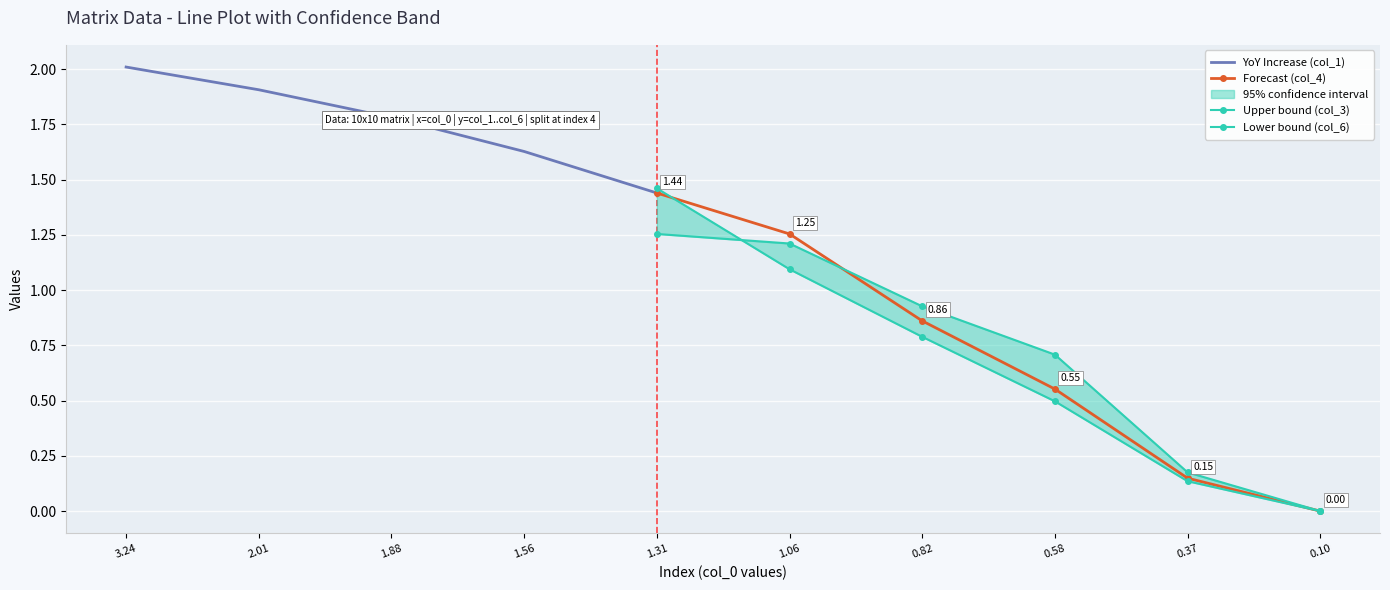

How many data points in Forecast (col_4) are above 0?

5